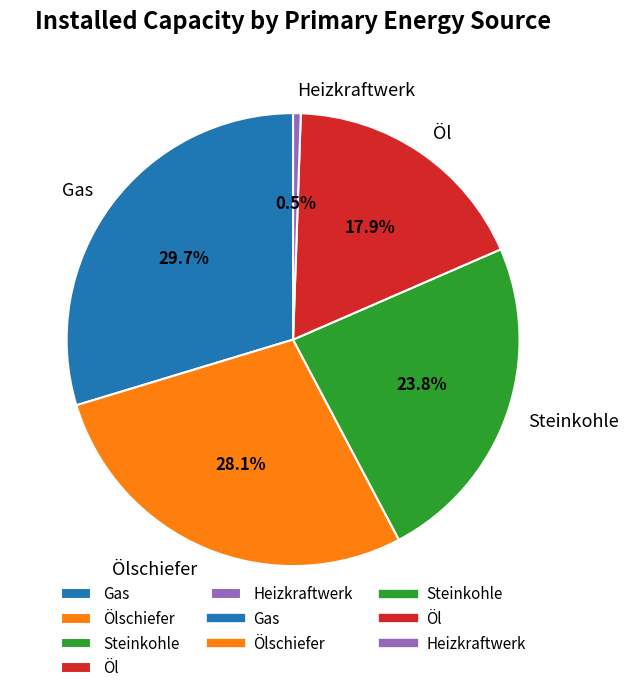

Combined, do Ölschiefer and Steinkohle account for over 50%?

Yes